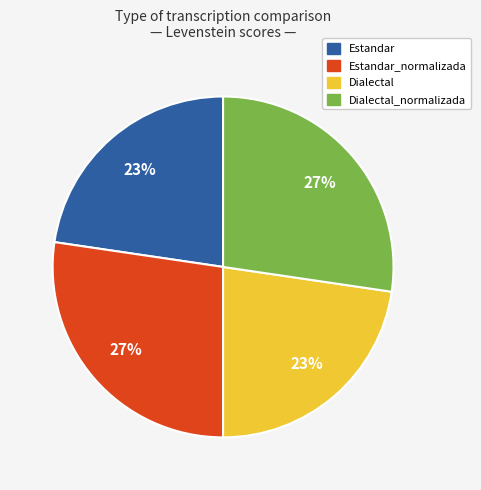

Is Estandar_normalizada the majority of the pie?

No